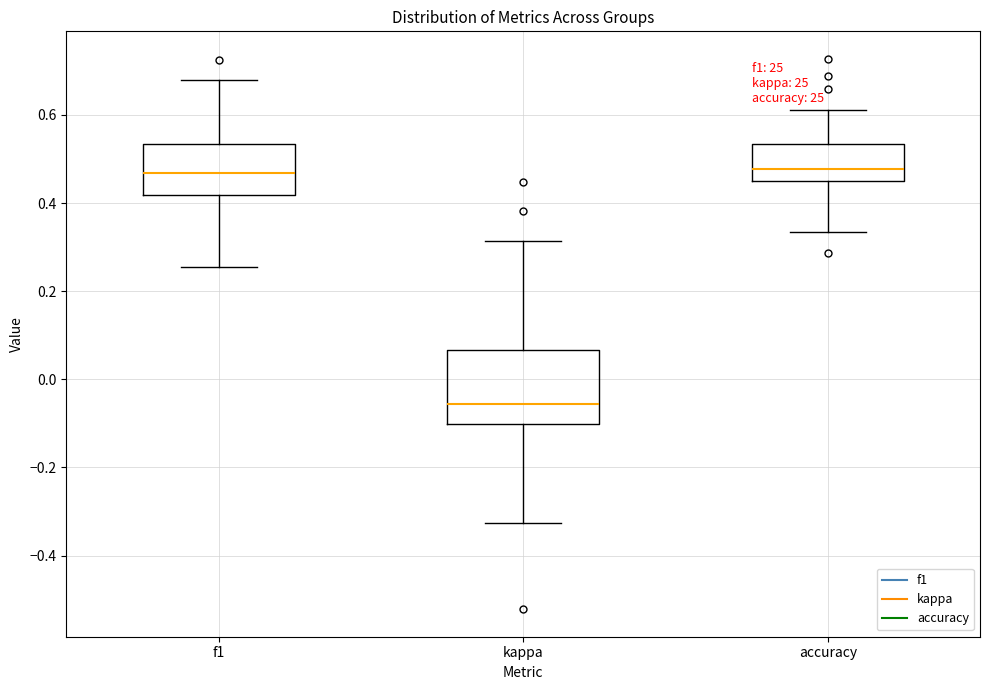

Reading left to right, transcribe this box plot: for each box, give where its median line is, the range the box spans, and where its two whiskers end, as read against the y-axis. The values are not printed on the chart, so give them approximately, as read against the axis.

f1: median 0.46, box 0.42 to 0.54, whiskers 0.26 to 0.68
kappa: median -0.06, box -0.10 to 0.06, whiskers -0.32 to 0.32
accuracy: median 0.48, box 0.46 to 0.54, whiskers 0.34 to 0.62